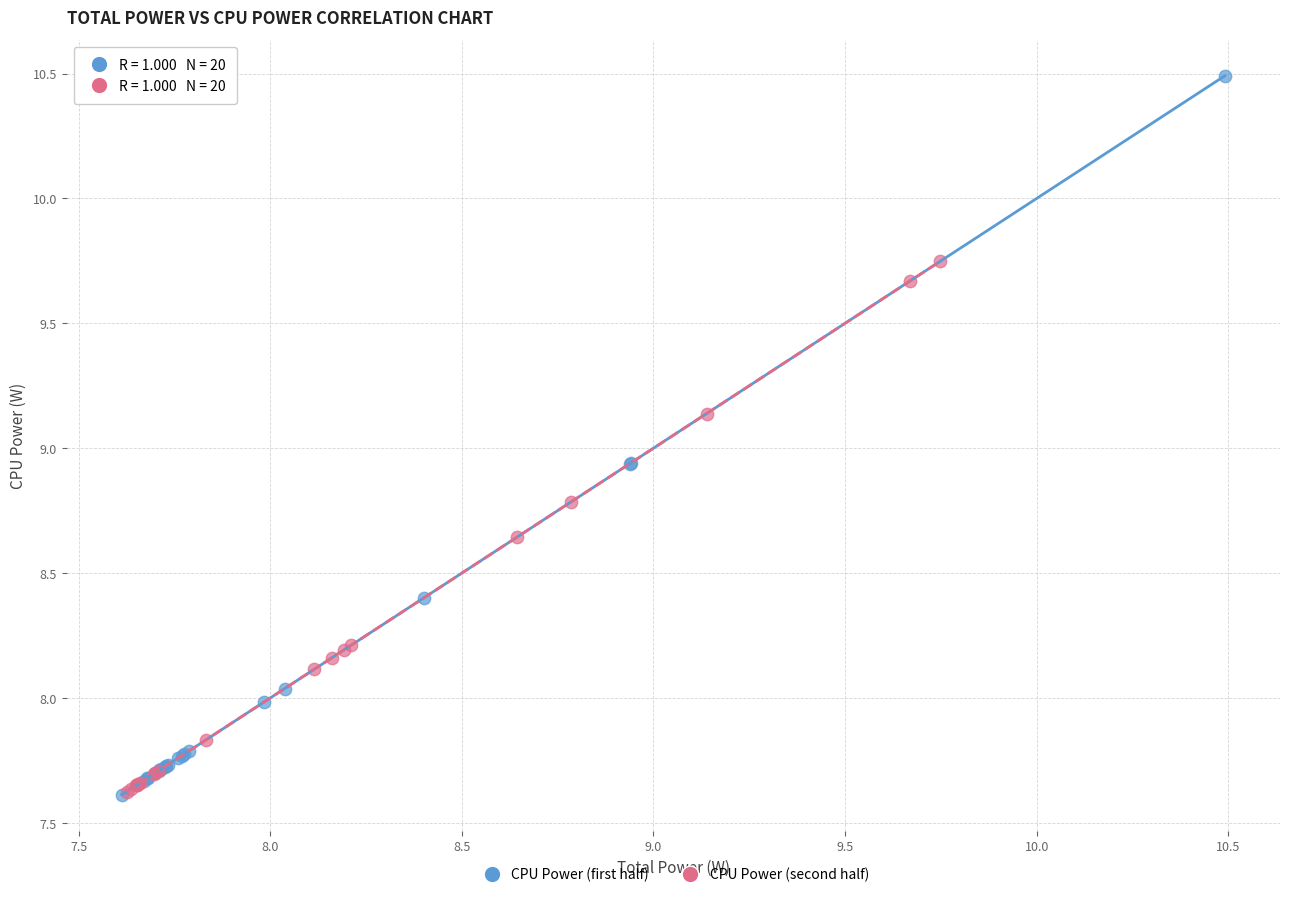

Which series contains the highest Y value?

CPU Power (first half)